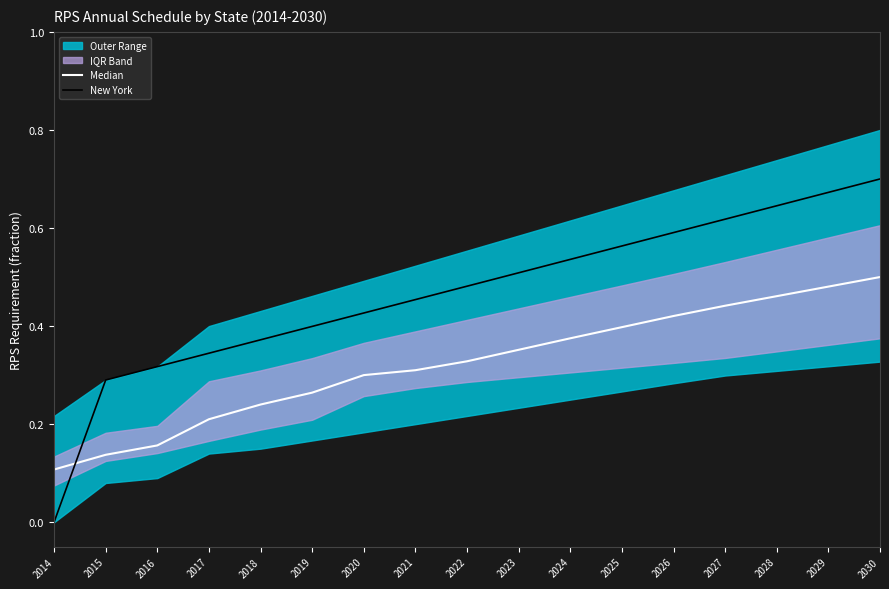

Which series ends up on top after the final intersection of New York and Median?

New York